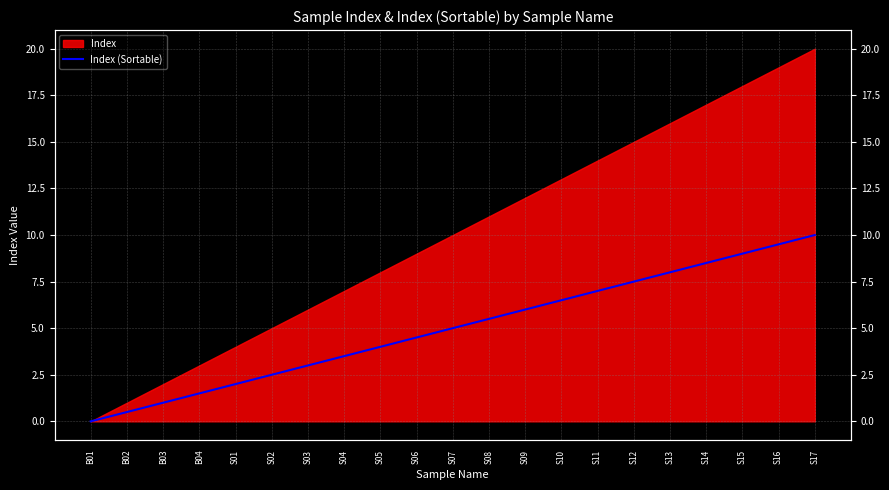

The chart shows a value of 15.4 at S17. True or false?

False